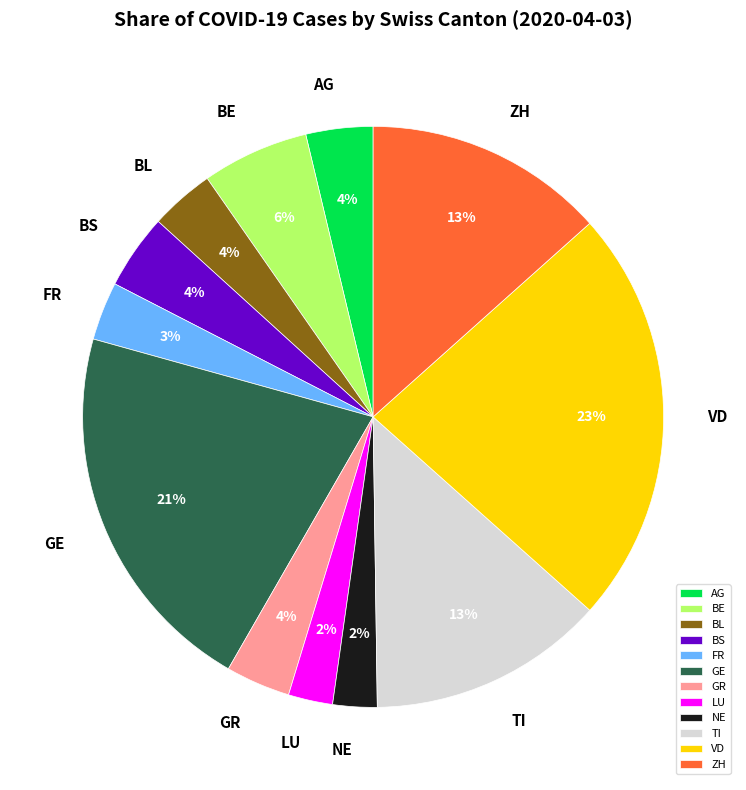

Is the sum of AG and ZH greater than half?

No